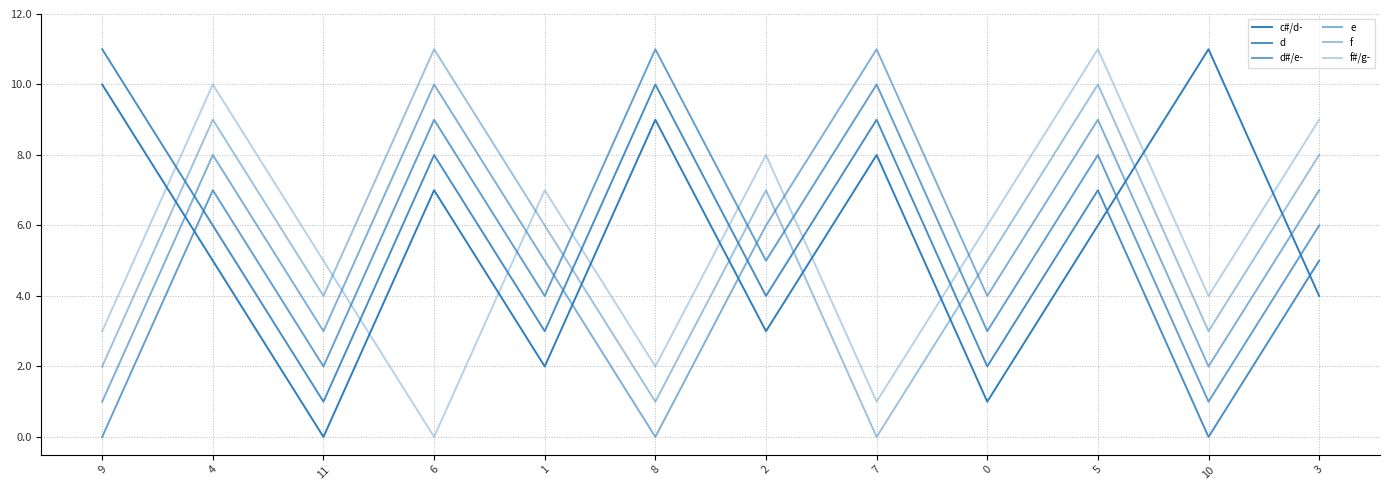

Which series has the widest spread of values?

c#/d-